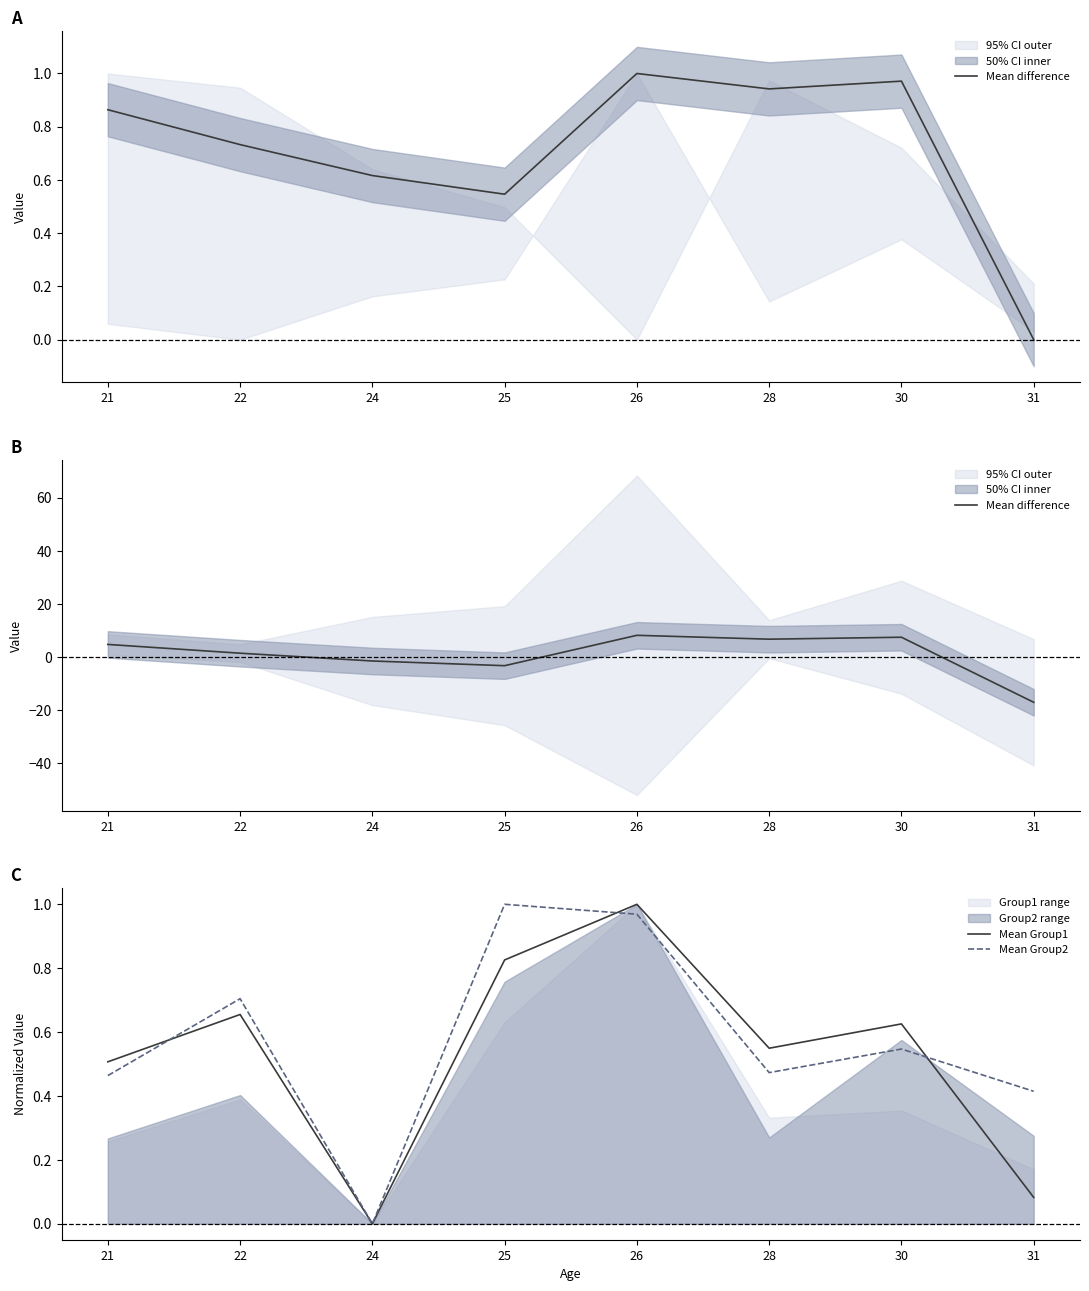

At which label is Mean Group1 closest to 0?

24